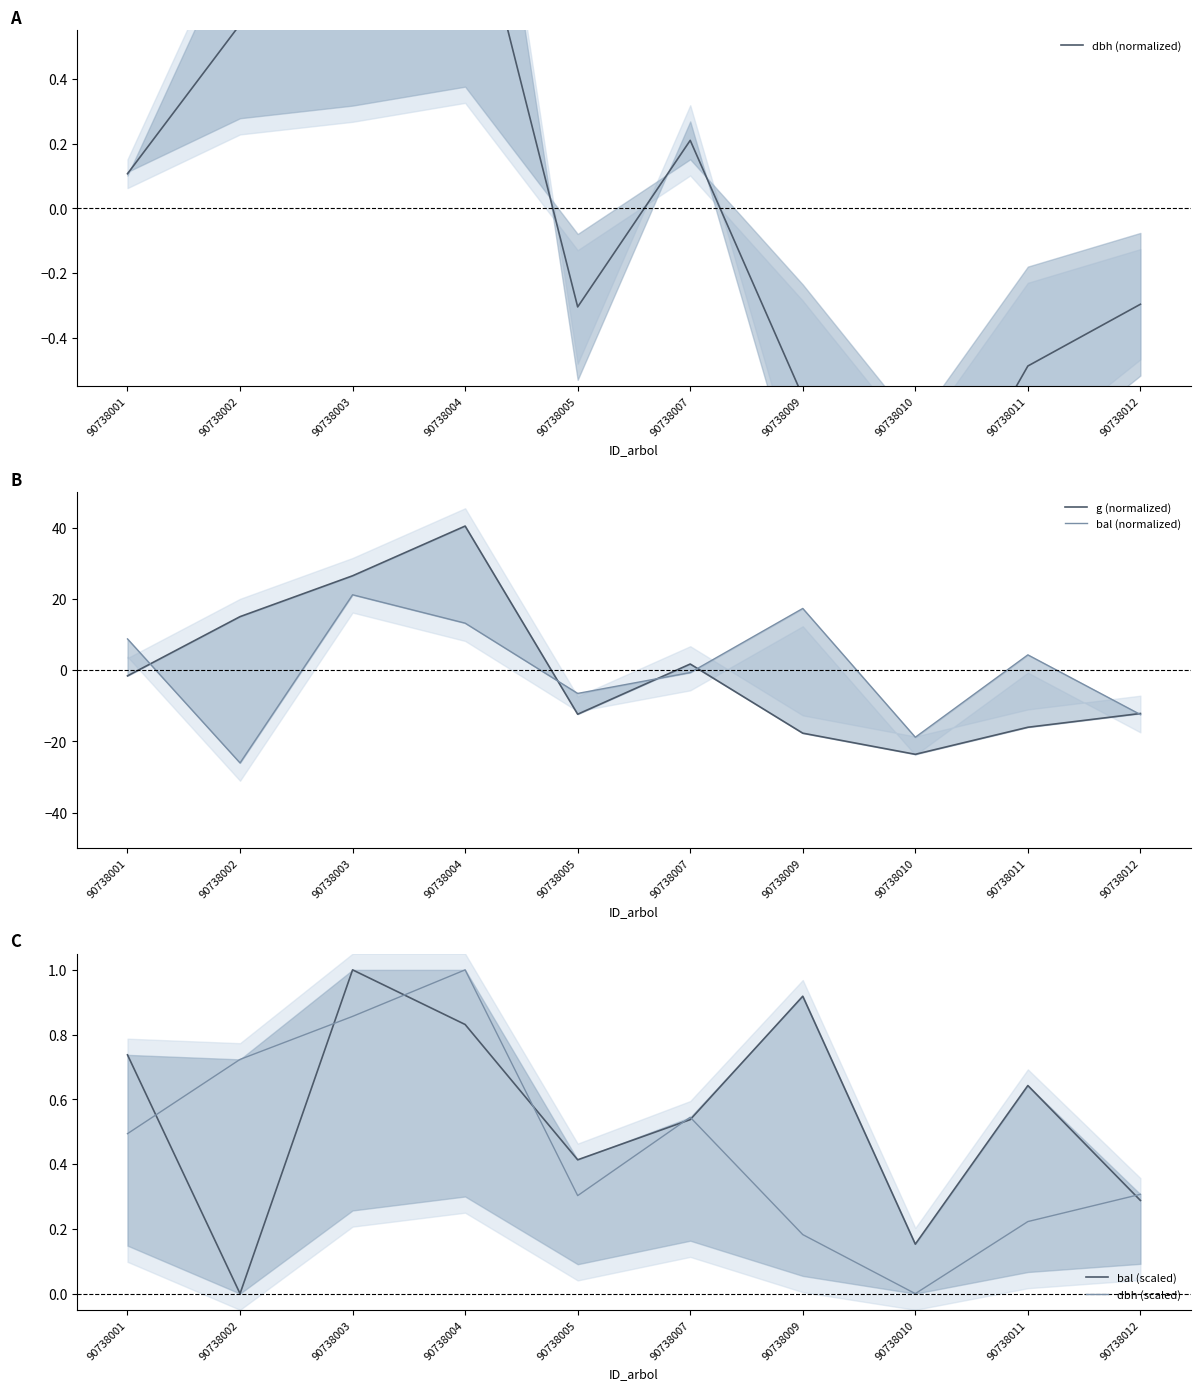

Which series has the largest total across all categories?

bal (scaled)